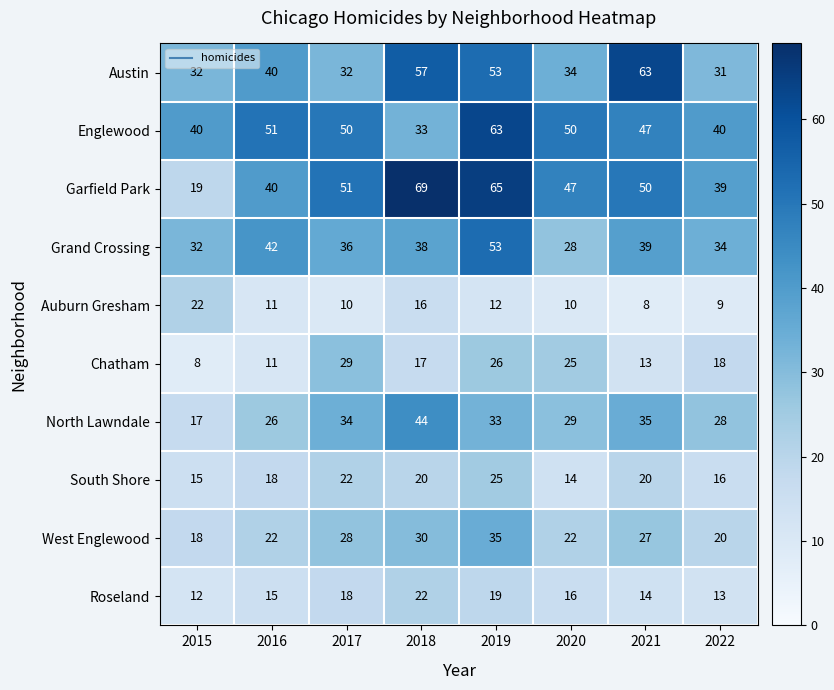

Count the number of data series in this chart.

10